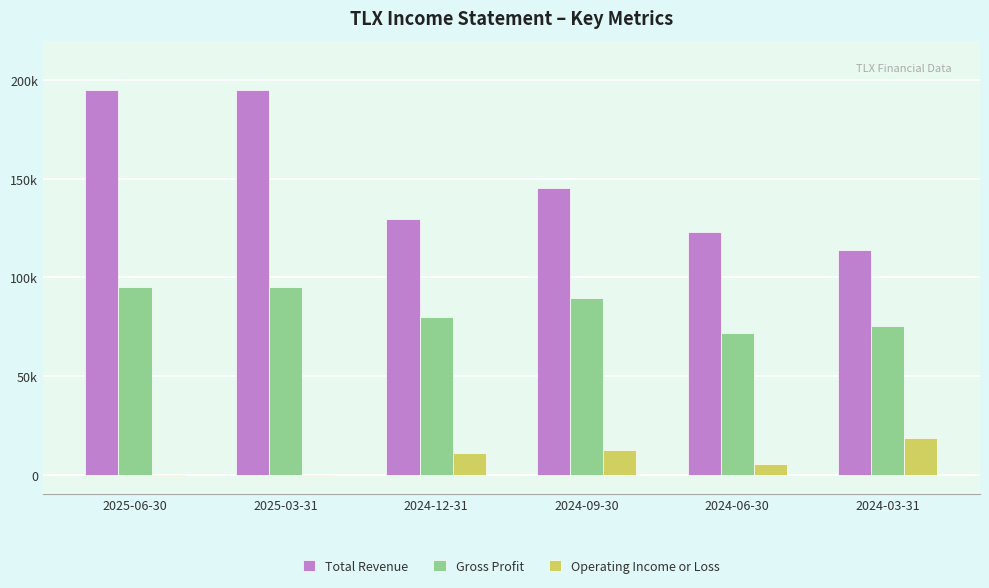

What are all the series names shown in the legend?

Total Revenue, Gross Profit, Operating Income or Loss